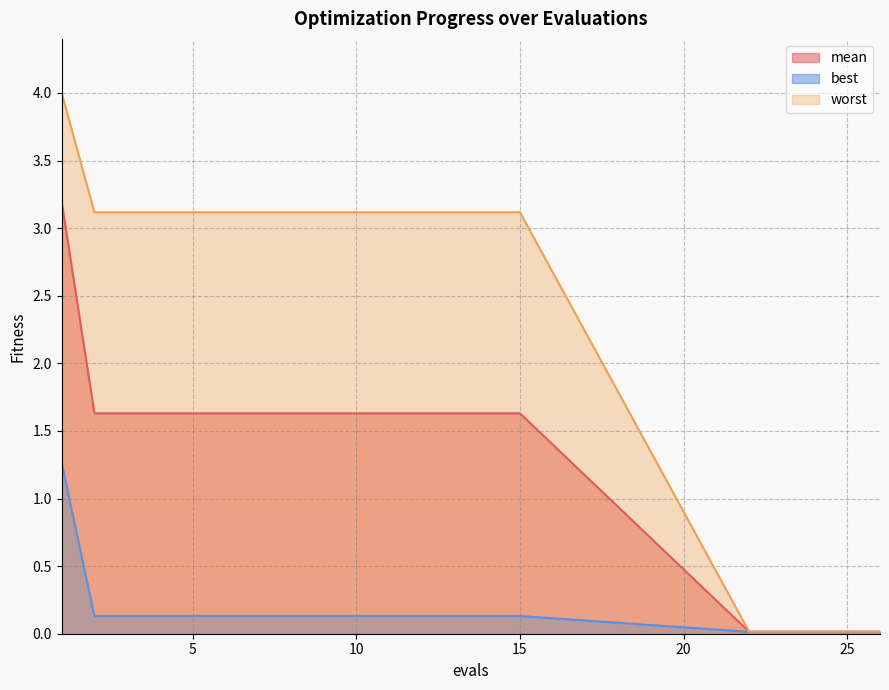

True or false: mean has more than 2 points higher than both neighbors.

False